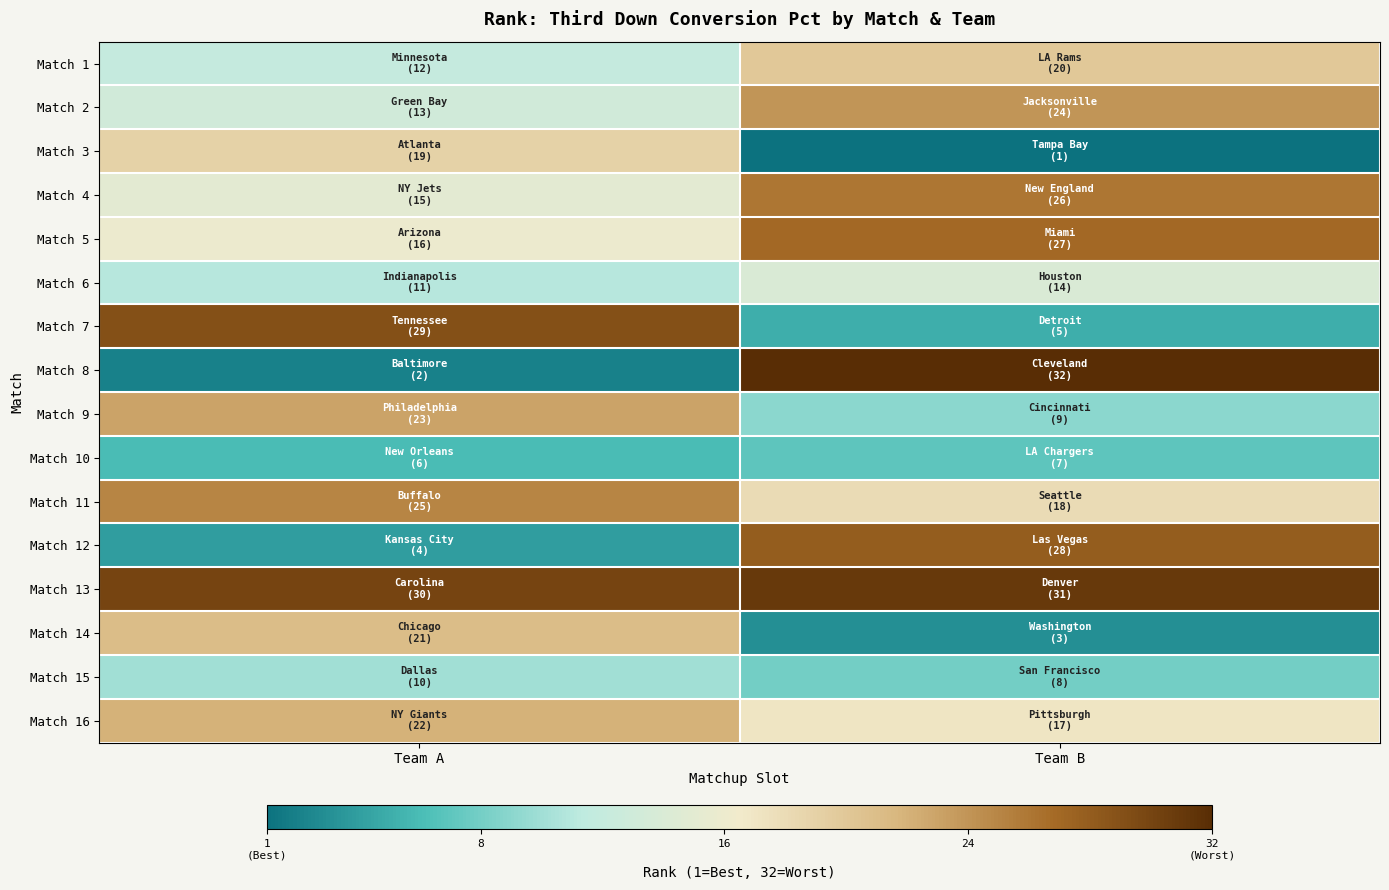

Reading left to right, list all the values displayed in this chart.

Match 1: Team A=12	Team B=20
Match 2: Team A=13	Team B=24
Match 3: Team A=19	Team B=1
Match 4: Team A=15	Team B=26
Match 5: Team A=16	Team B=27
Match 6: Team A=11	Team B=14
Match 7: Team A=29	Team B=5
Match 8: Team A=2	Team B=32
Match 9: Team A=23	Team B=9
Match 10: Team A=6	Team B=7
Match 11: Team A=25	Team B=18
Match 12: Team A=4	Team B=28
Match 13: Team A=30	Team B=31
Match 14: Team A=21	Team B=3
Match 15: Team A=10	Team B=8
Match 16: Team A=22	Team B=17